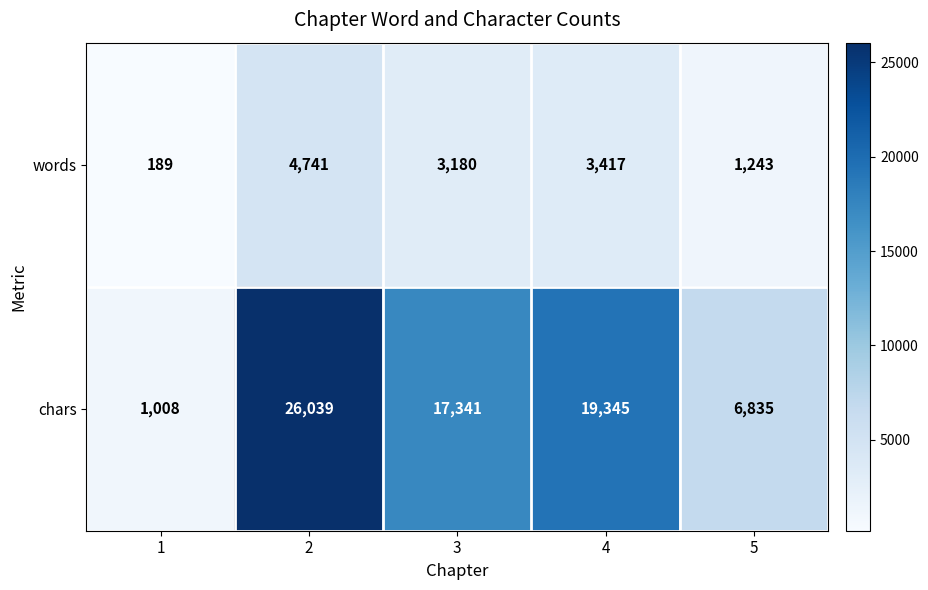

Which series has the largest total across all categories?

chars